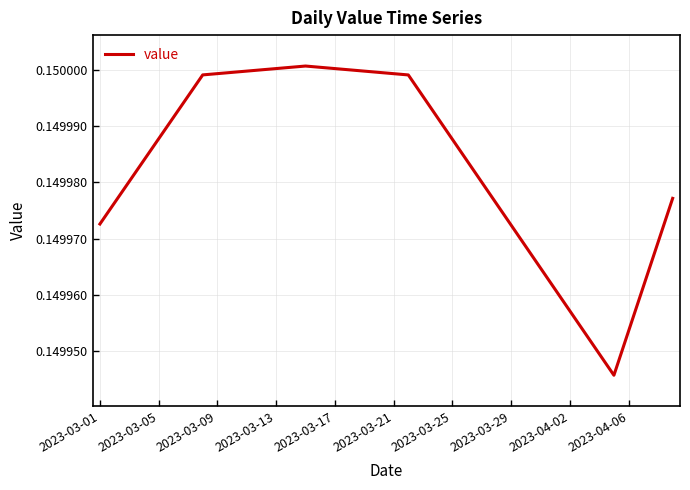

True or false: the data shows 0.2 at 2023-03-29.

False